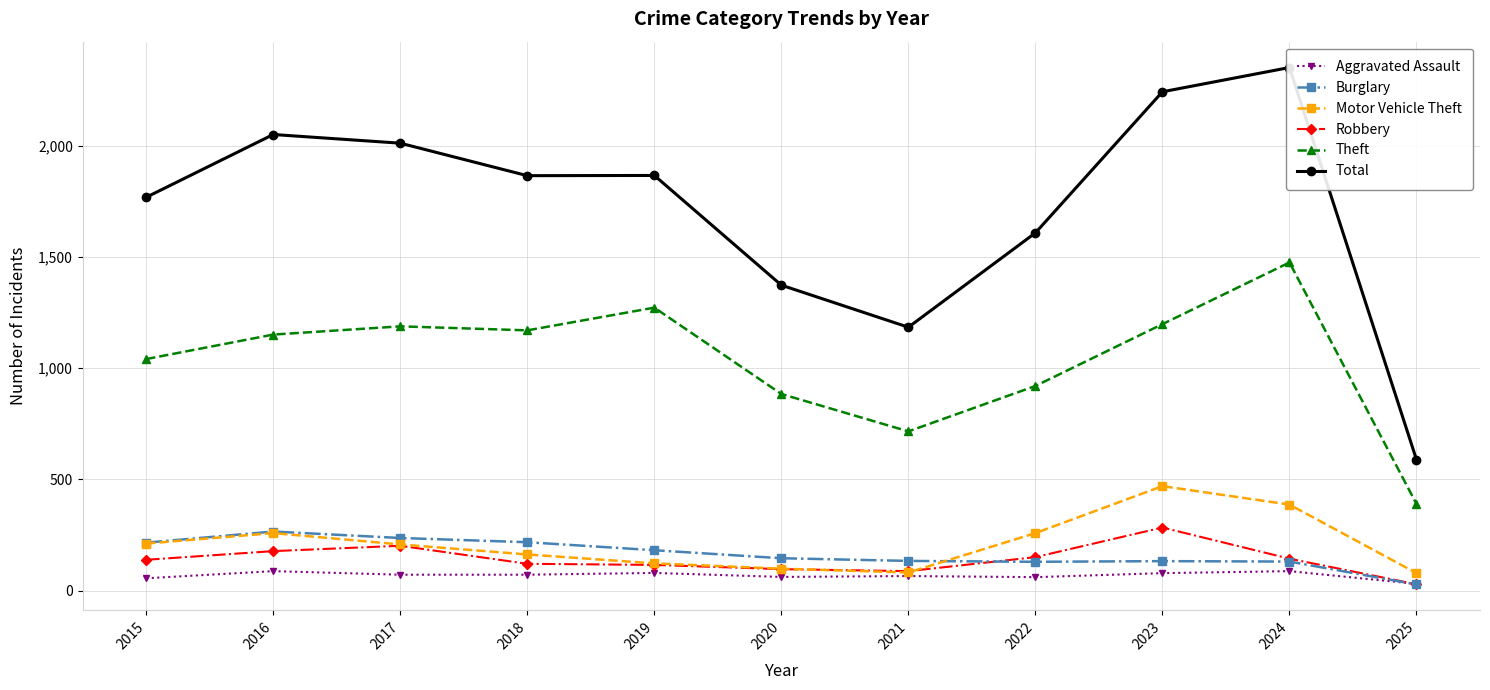

Where is Robbery nearest to the value 156?

2022